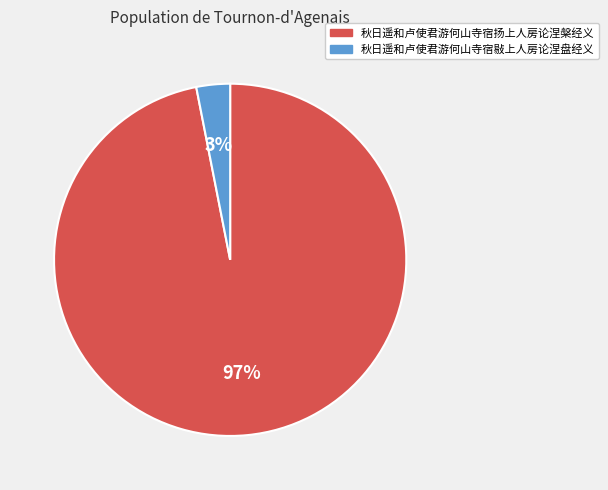

What is the smallest slice in the pie chart?

秋日遥和卢使君游何山寺宿敡上人房论涅盘经义